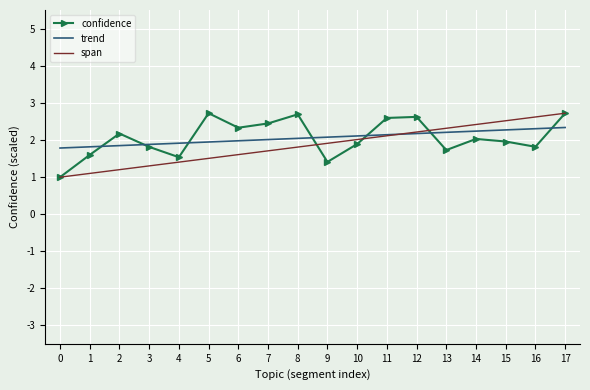

Is it true that confidence equals 2.6 at 12?

True